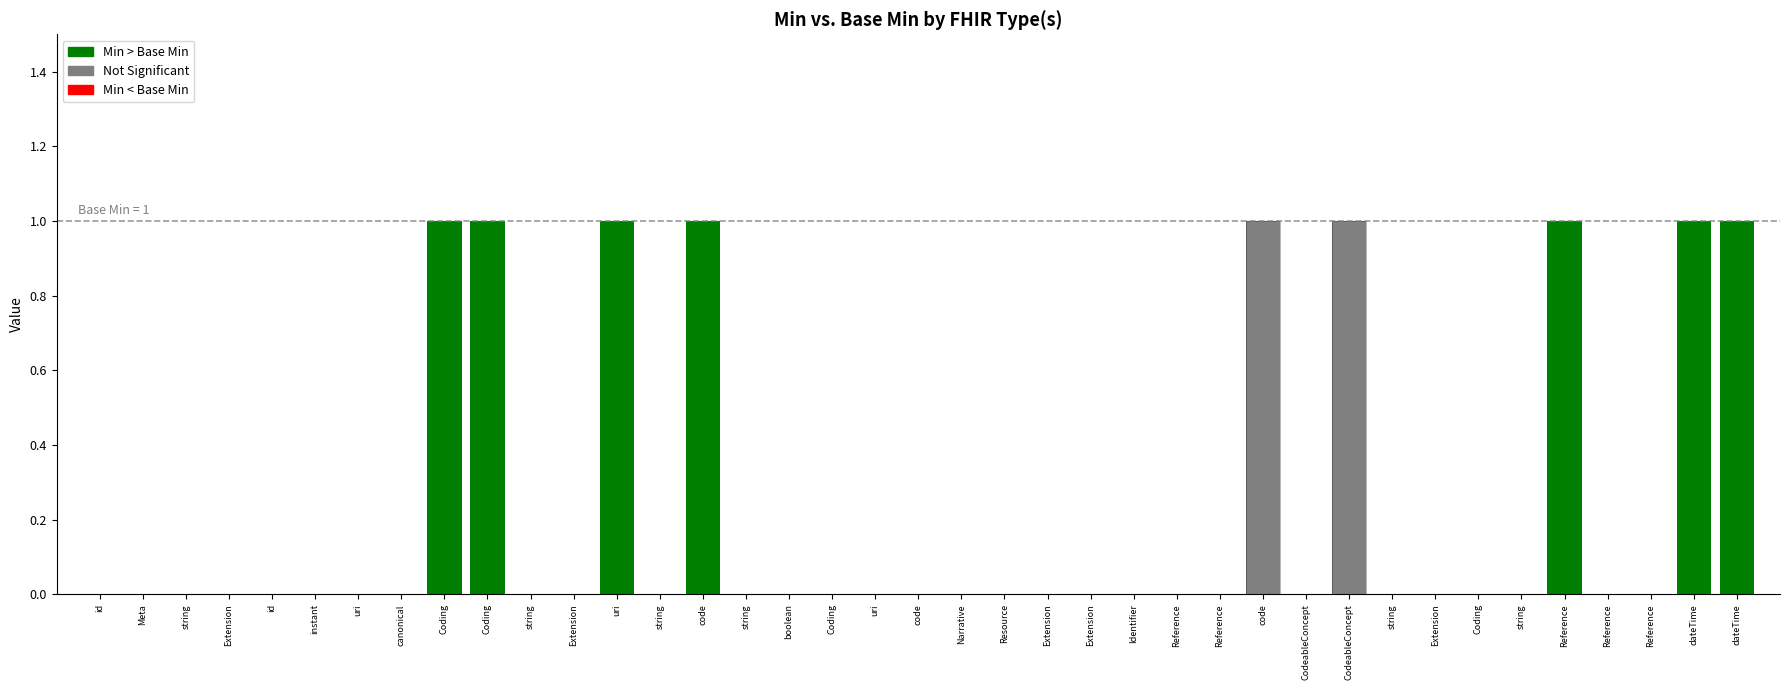

The value of Min at Meta is 1. True or false?

False